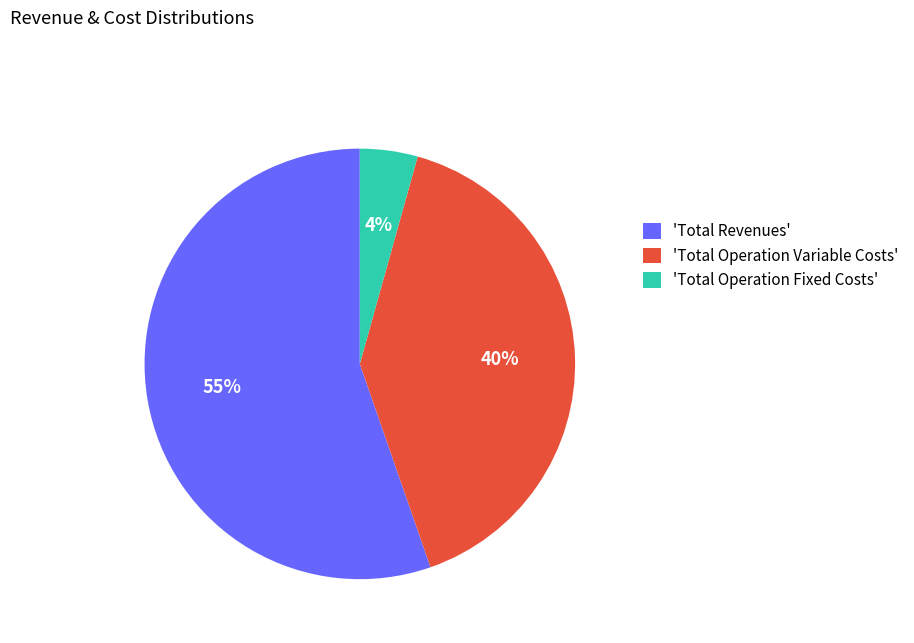

To the nearest percent, what is the average slice percentage?

33%